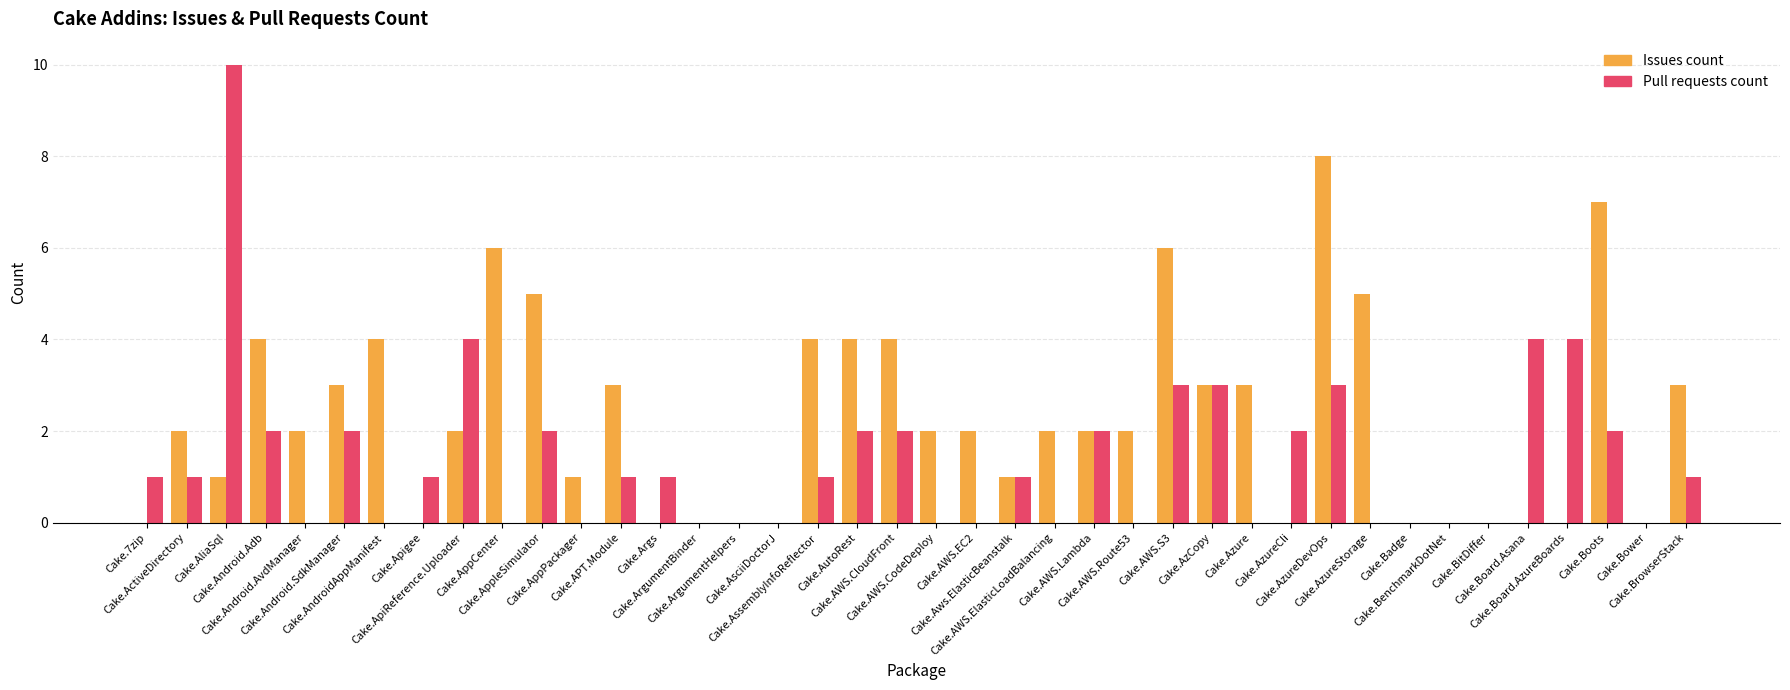

What is the sum of all Issues count values?

91